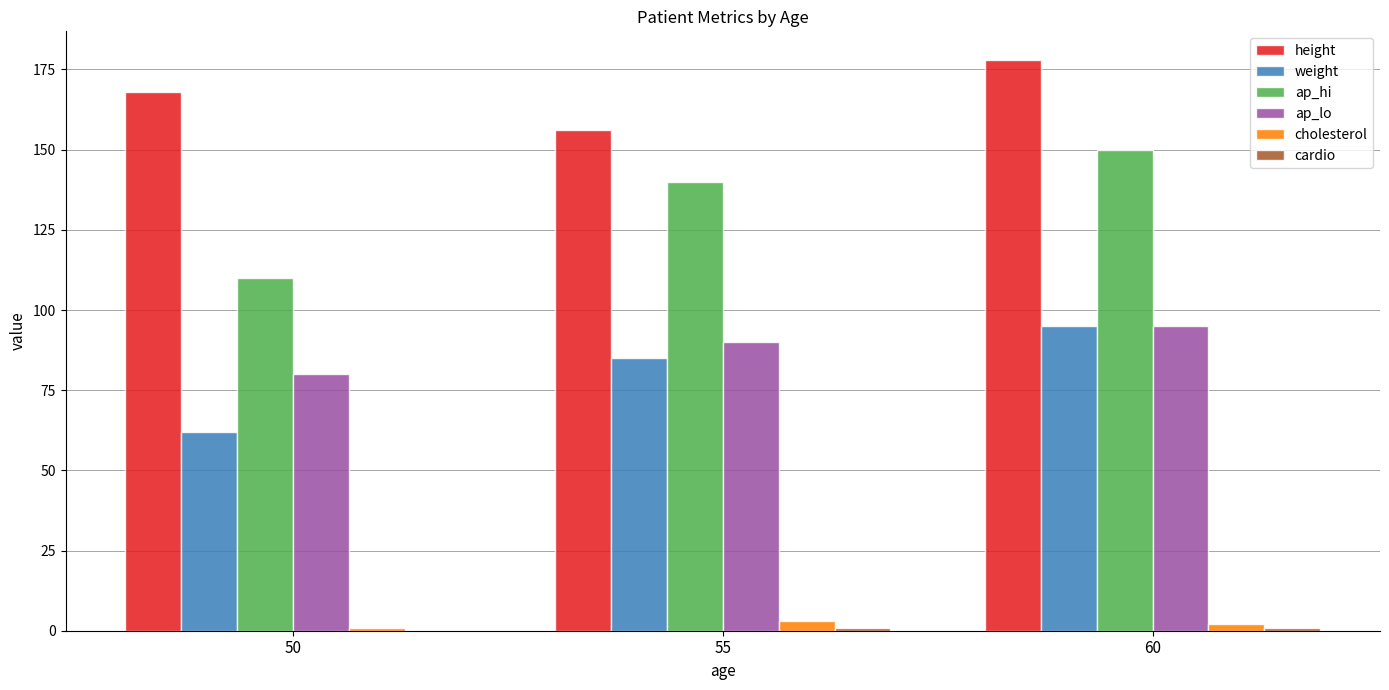

The weight series shows 95 at 60. True or false?

True